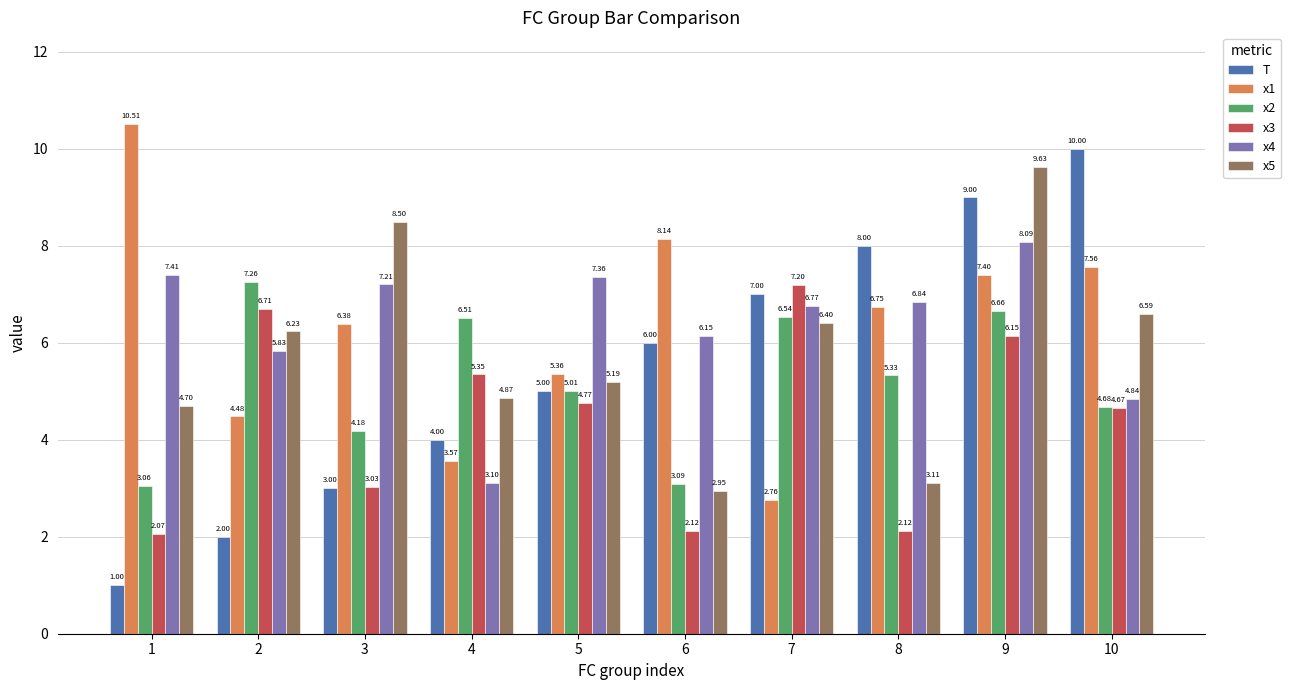

What is the value of the x5 bar at the 1st from the left?

4.7